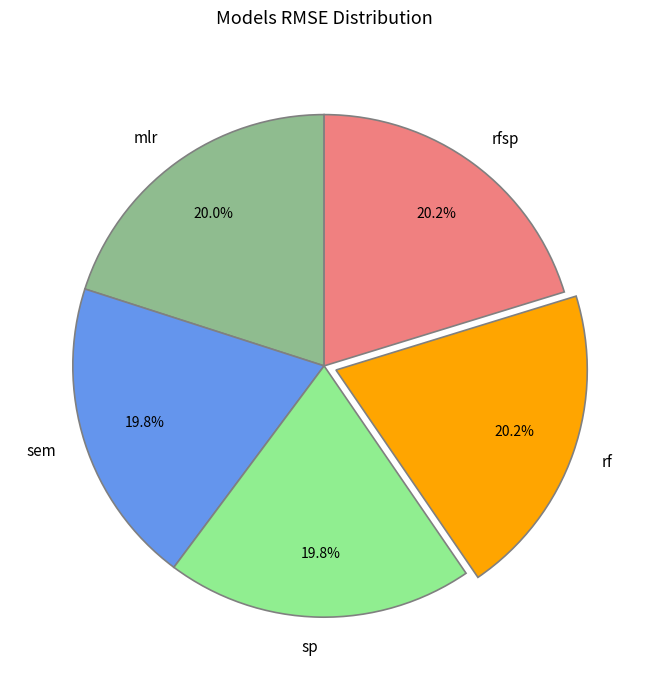

What percentage is the mlr slice, to the nearest percent?

20%